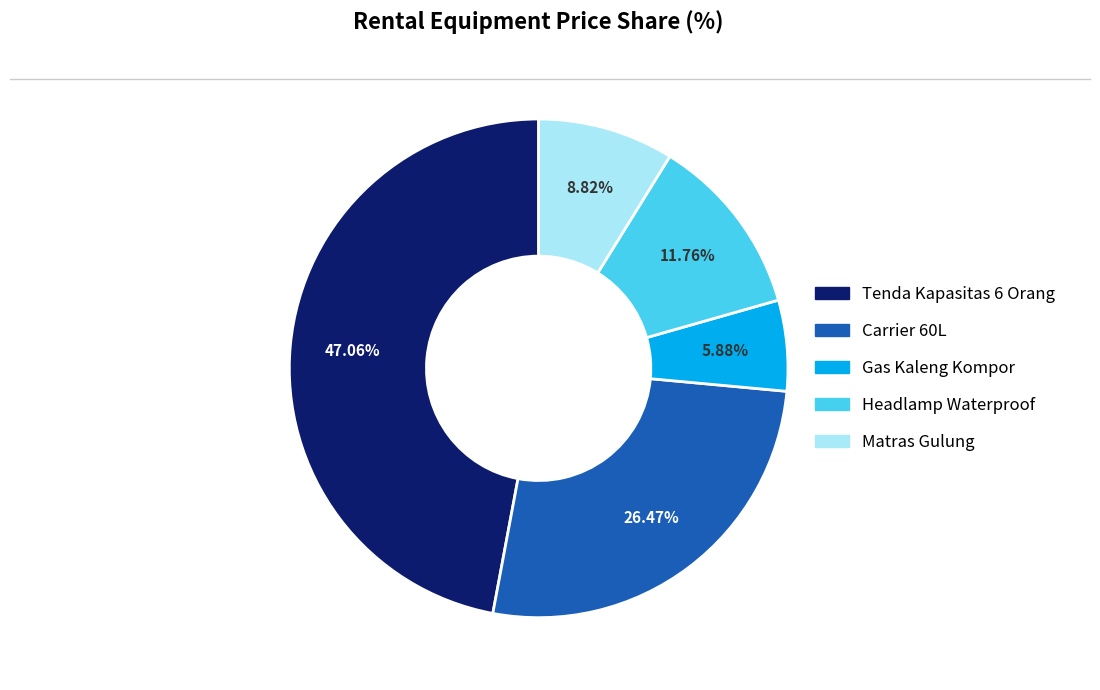

Rank the categories by value from highest to lowest.

Tenda Kapasitas 6 Orang, Carrier 60L, Headlamp Waterproof, Matras Gulung, Gas Kaleng Kompor